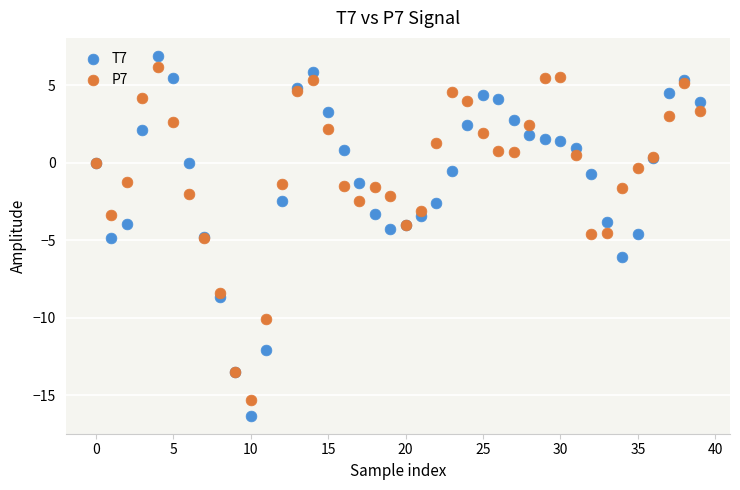

Which series contains the highest Y value?

T7